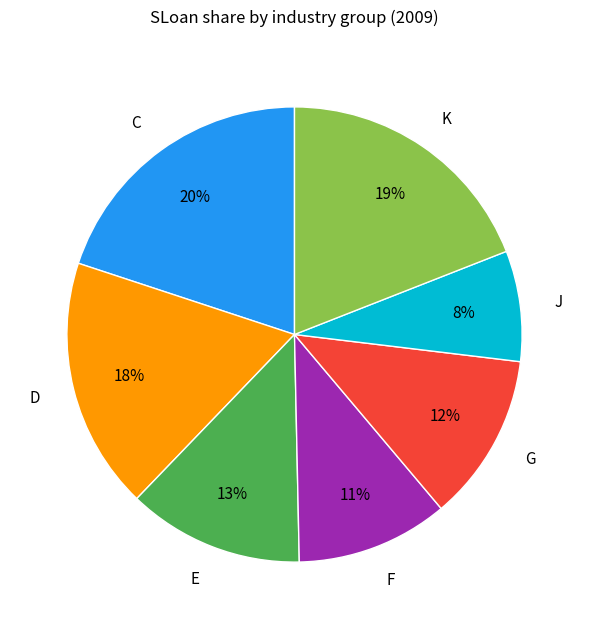

Is the sum of G and D greater than half?

No